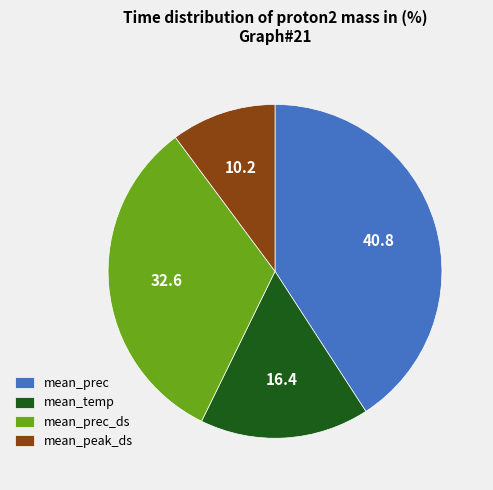

Is it true that mean_prec_ds is 18% of the pie?

False